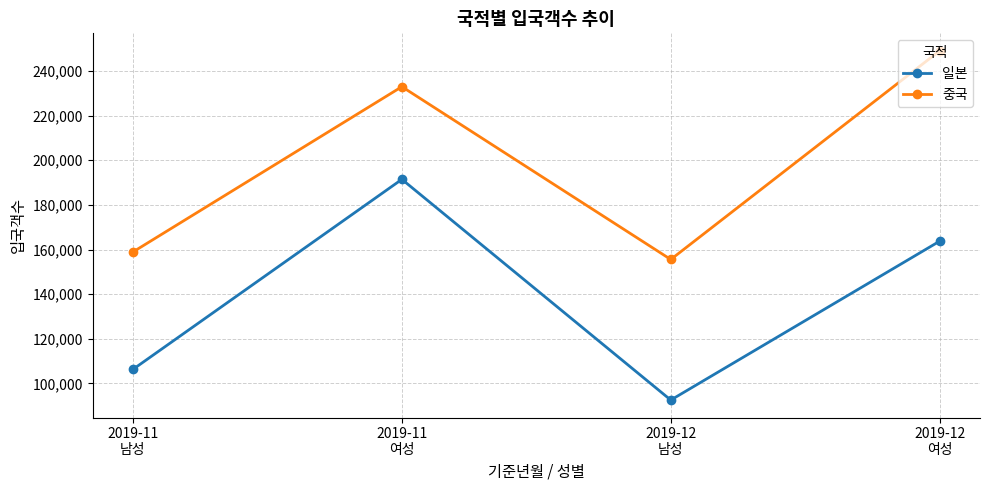

List the labels in order of 중국 value, largest first.

2019-12
여성, 2019-11
여성, 2019-11
남성, 2019-12
남성